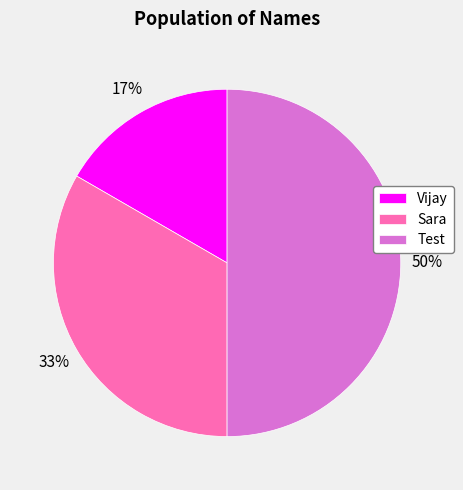

Which has a higher value, Test or Sara?

Test